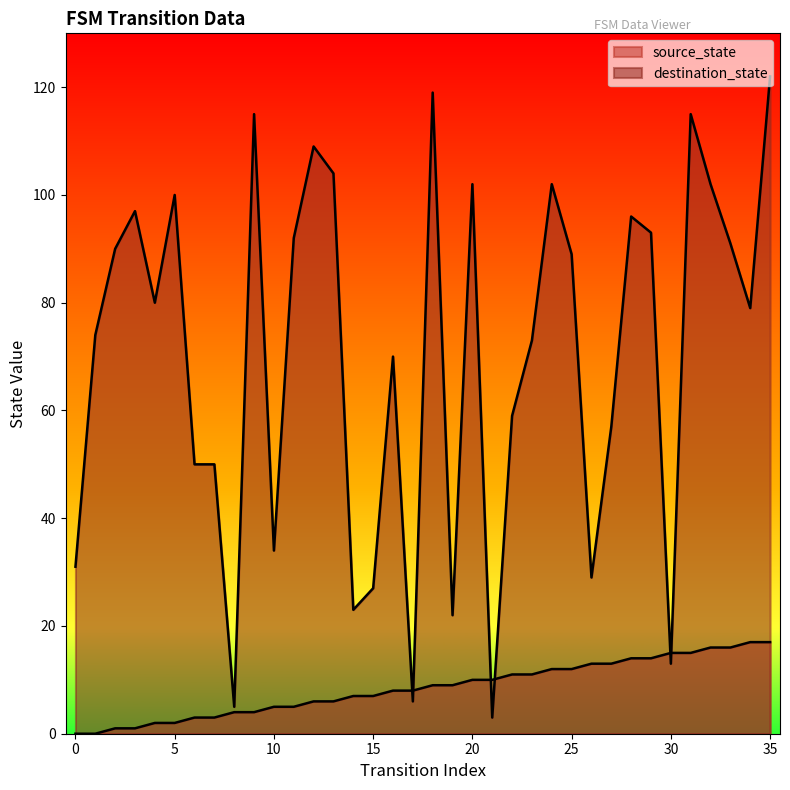

Which series reaches the maximum Y coordinate?

destination_state